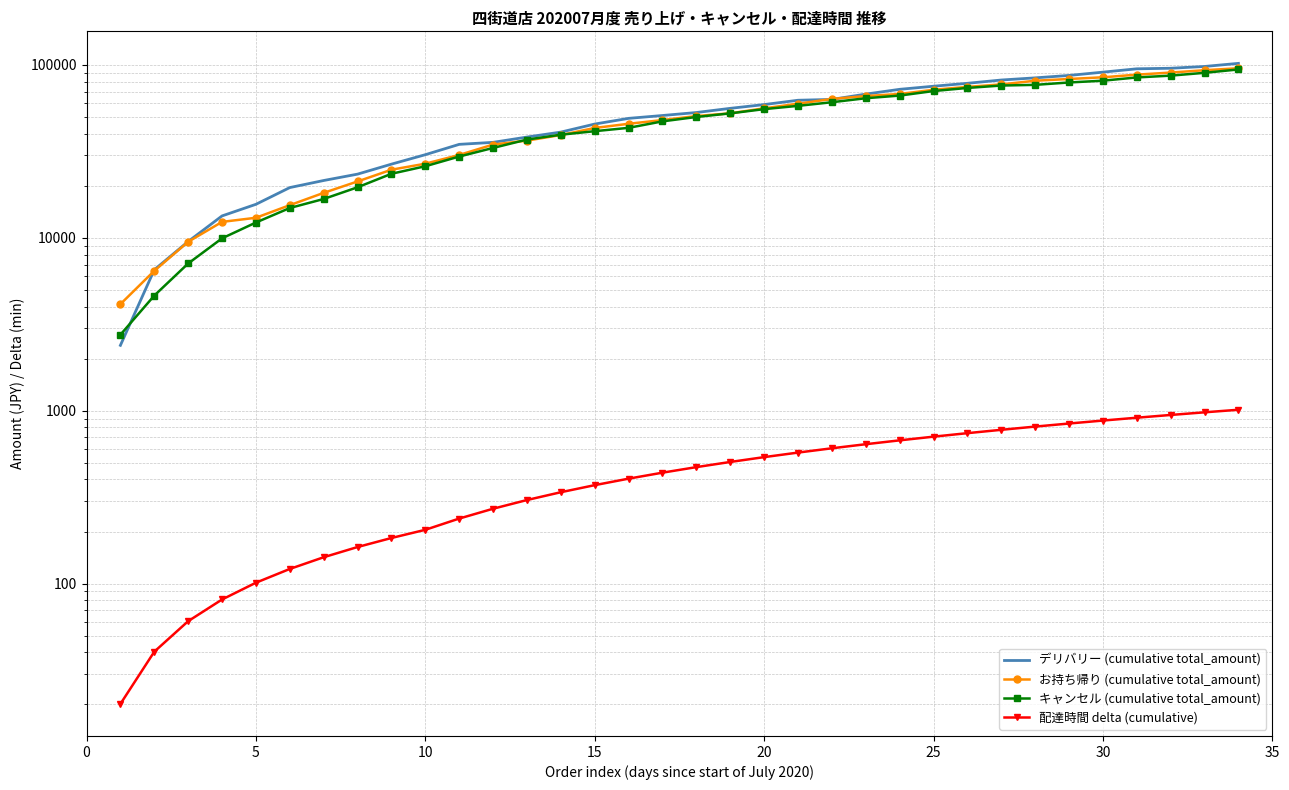

Reading right to left, what are all the values shown in this chart?

デリバリー (cumulative total_amount): 102086.0	97953.0	95645.0	94947.0	90814.0	86913.0	84163.0	81775.0	78273.0	75286.0	72244.0	67782.0	63158.0	62460.0	58958.0	56081.0	53039.0	50975.0	49076.0	45494.0	40870.0	38255.0	35652.0	34713.0	30251.0	26669.0	23350.0	21450.0	19523.0	15622.0	13384.0	9519.0	6532.0	2388.0
お持ち帰り (cumulative total_amount): 95657.0	93186.0	90309.0	87838.0	84796.0	82914.0	81015.0	77114.0	74643.0	71816.0	67915.0	66033.0	63562.0	59661.0	56079.0	52497.0	50598.0	47983.0	45655.0	43184.0	39319.0	36492.0	34610.0	30148.0	26829.0	24765.0	21183.0	18196.0	15446.0	13058.0	12360.0	9483.0	6441.0	4133.0
キャンセル (cumulative total_amount): 94143.0	90010.0	86691.0	84627.0	81045.0	79145.0	76674.0	75976.0	73588.0	70601.0	66468.0	64160.0	60841.0	57964.0	55493.0	52451.0	49980.0	47153.0	43252.0	41370.0	39471.0	37000.0	33099.0	29517.0	25935.0	23464.0	19599.0	16772.0	14873.0	12258.0	9930.0	7103.0	4632.0	2750.0
配達時間 delta (cumulative): 1012.6	978.7	944.7	910.8	876.8	843.0	809.1	775.2	741.4	707.5	673.7	639.9	606.1	572.4	538.8	505.2	471.6	438.1	404.5	371.0	337.6	304.3	271.0	237.7	204.7	183.5	162.7	142.0	121.5	101.2	80.9	60.6	40.4	20.1